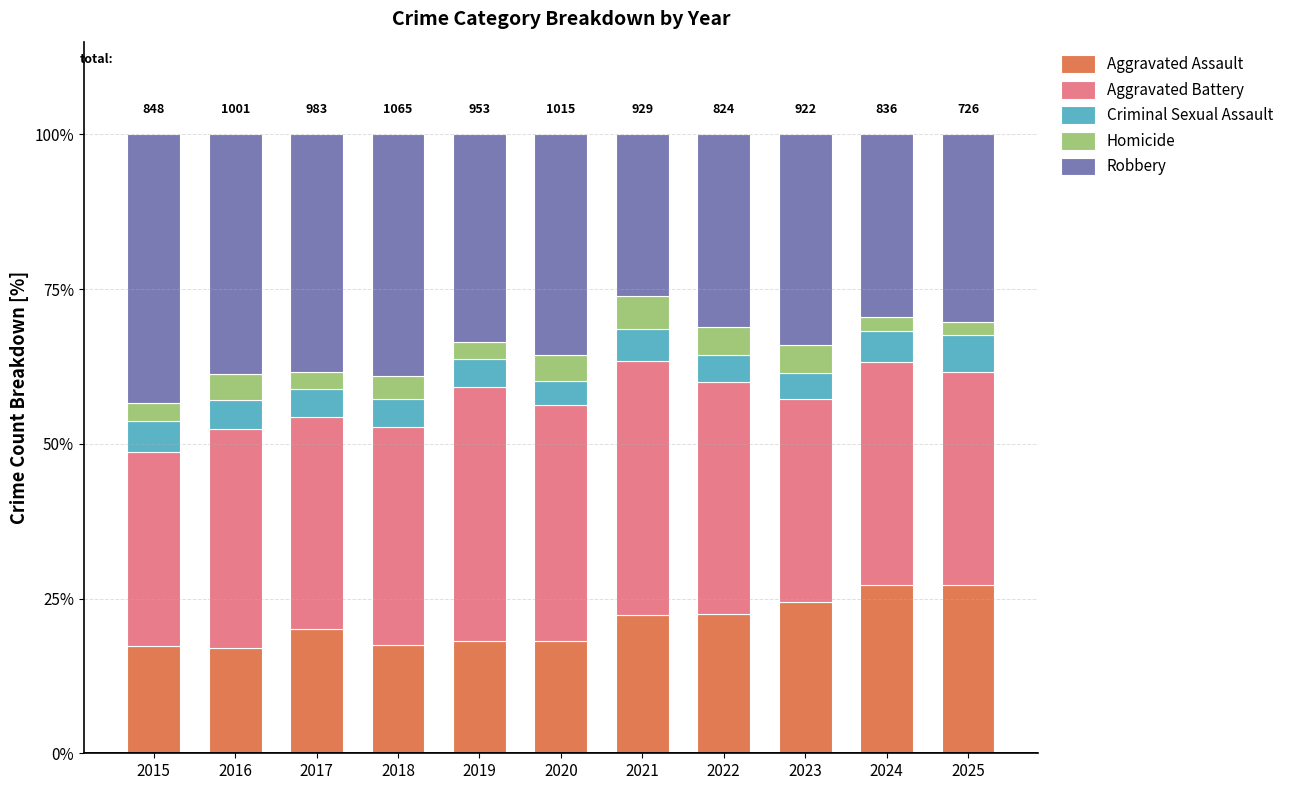

True or false: Aggravated Assault has a value of 17.6 at 2018.

True